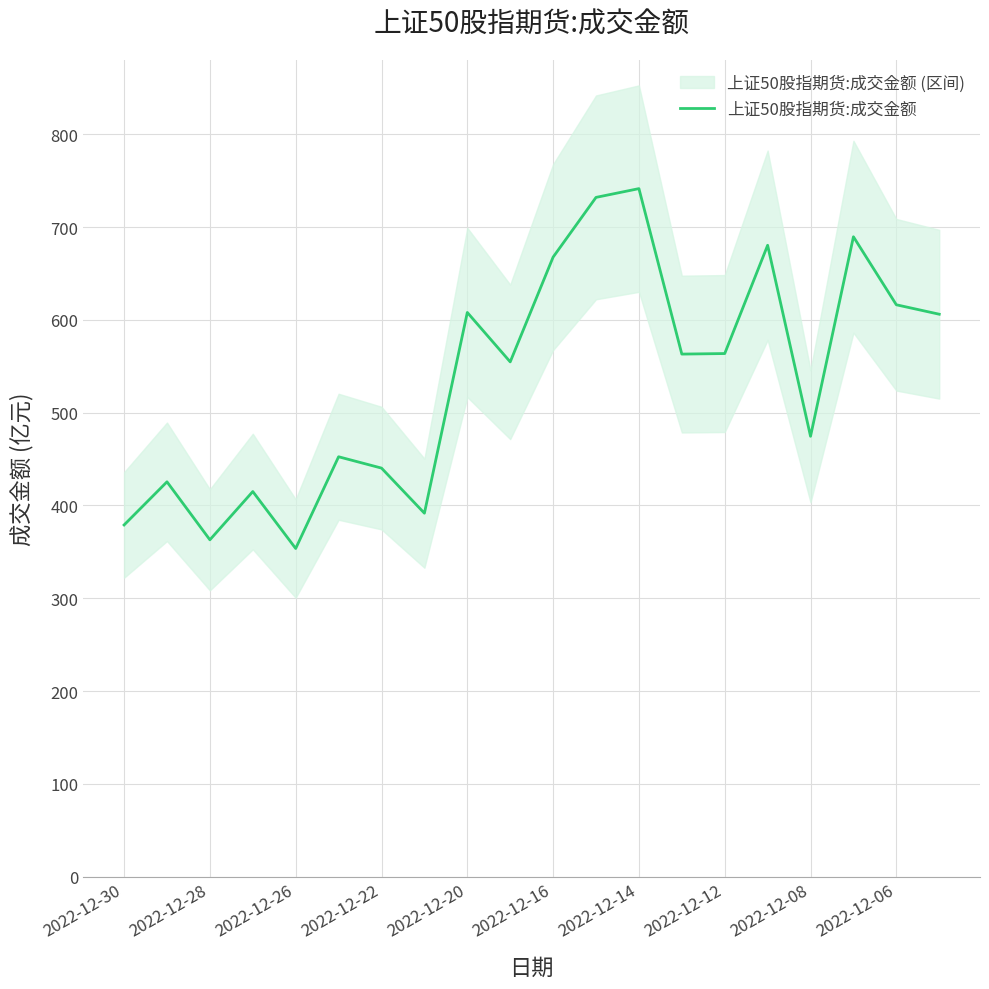

Is it true that 上证50股指期货:成交金额 equals 440.3 at 2022-12-22?

True